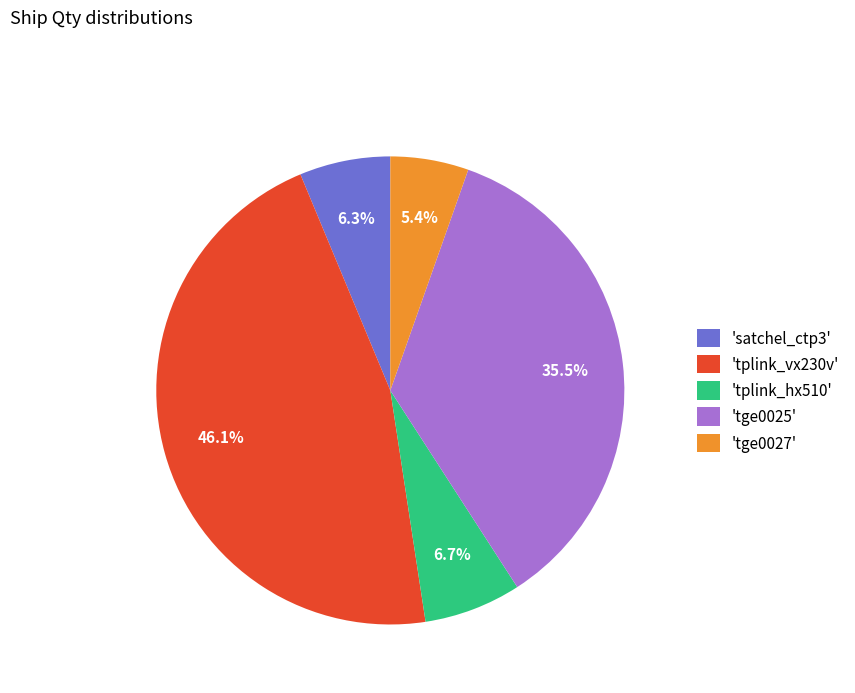

Is there a majority slice in this chart?

No